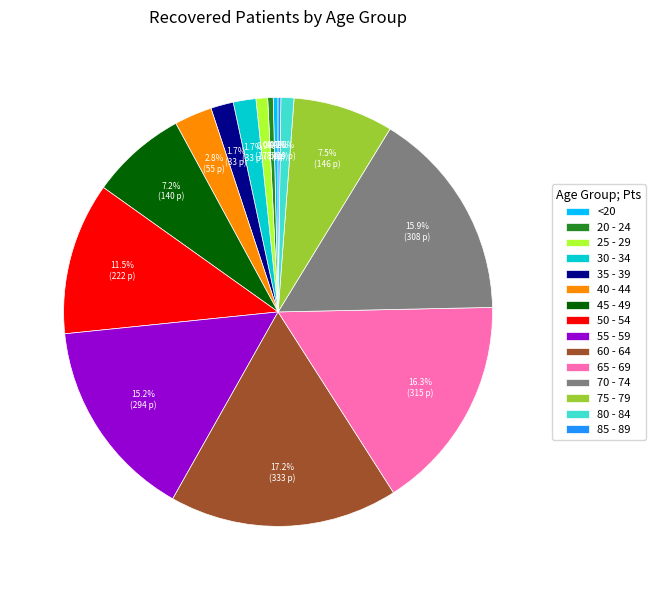

Which has a higher value, 55 - 59 or 40 - 44?

55 - 59